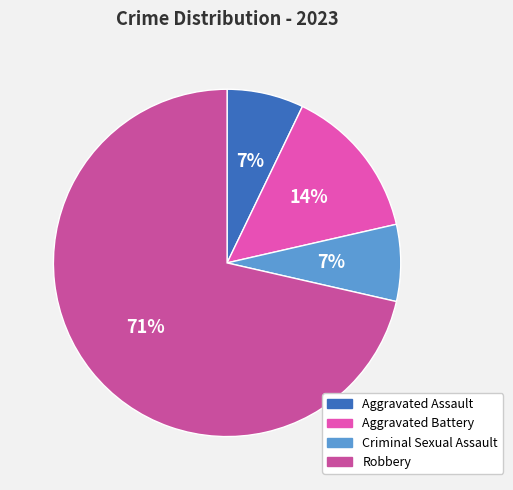

Rank the categories by value from highest to lowest.

Robbery, Aggravated Battery, Aggravated Assault, Criminal Sexual Assault